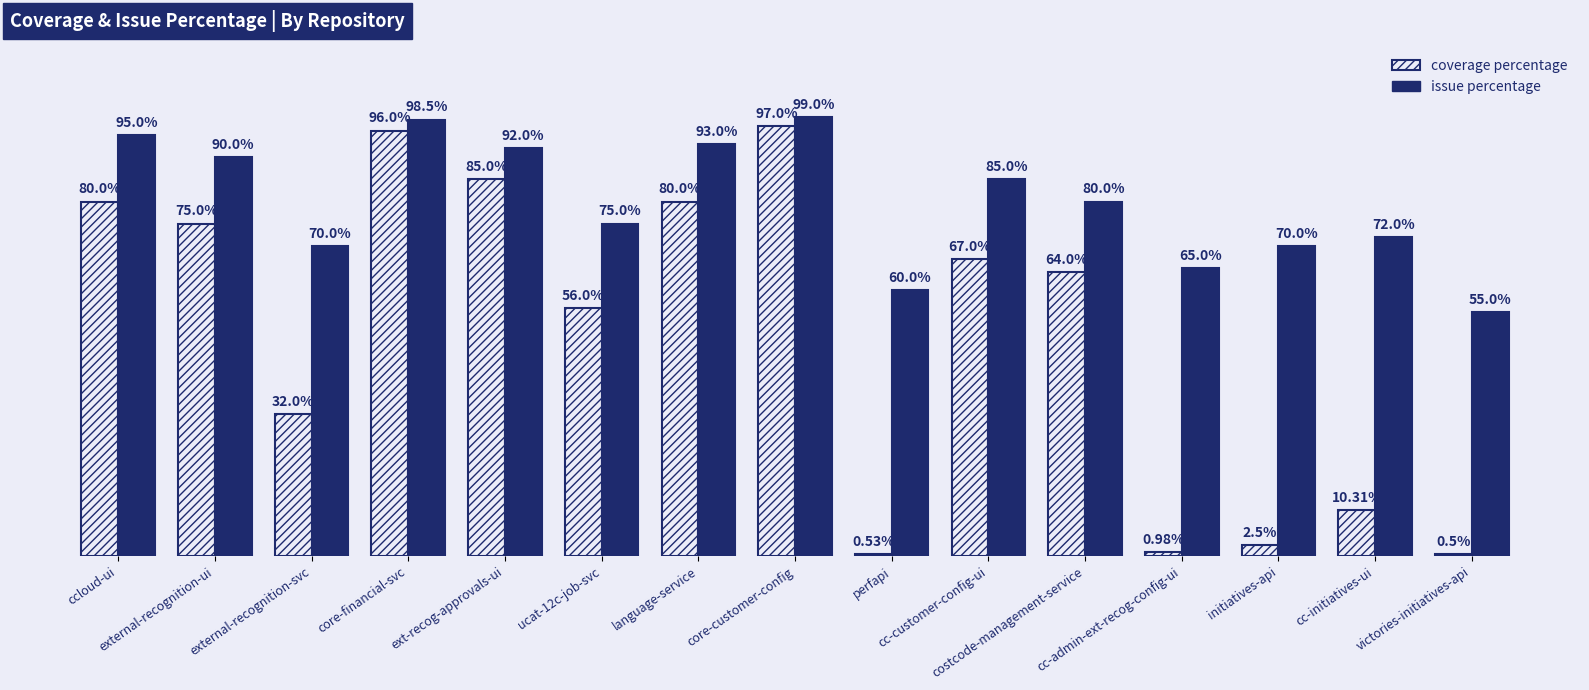

Which series has the largest range (max minus min)?

coverage percentage